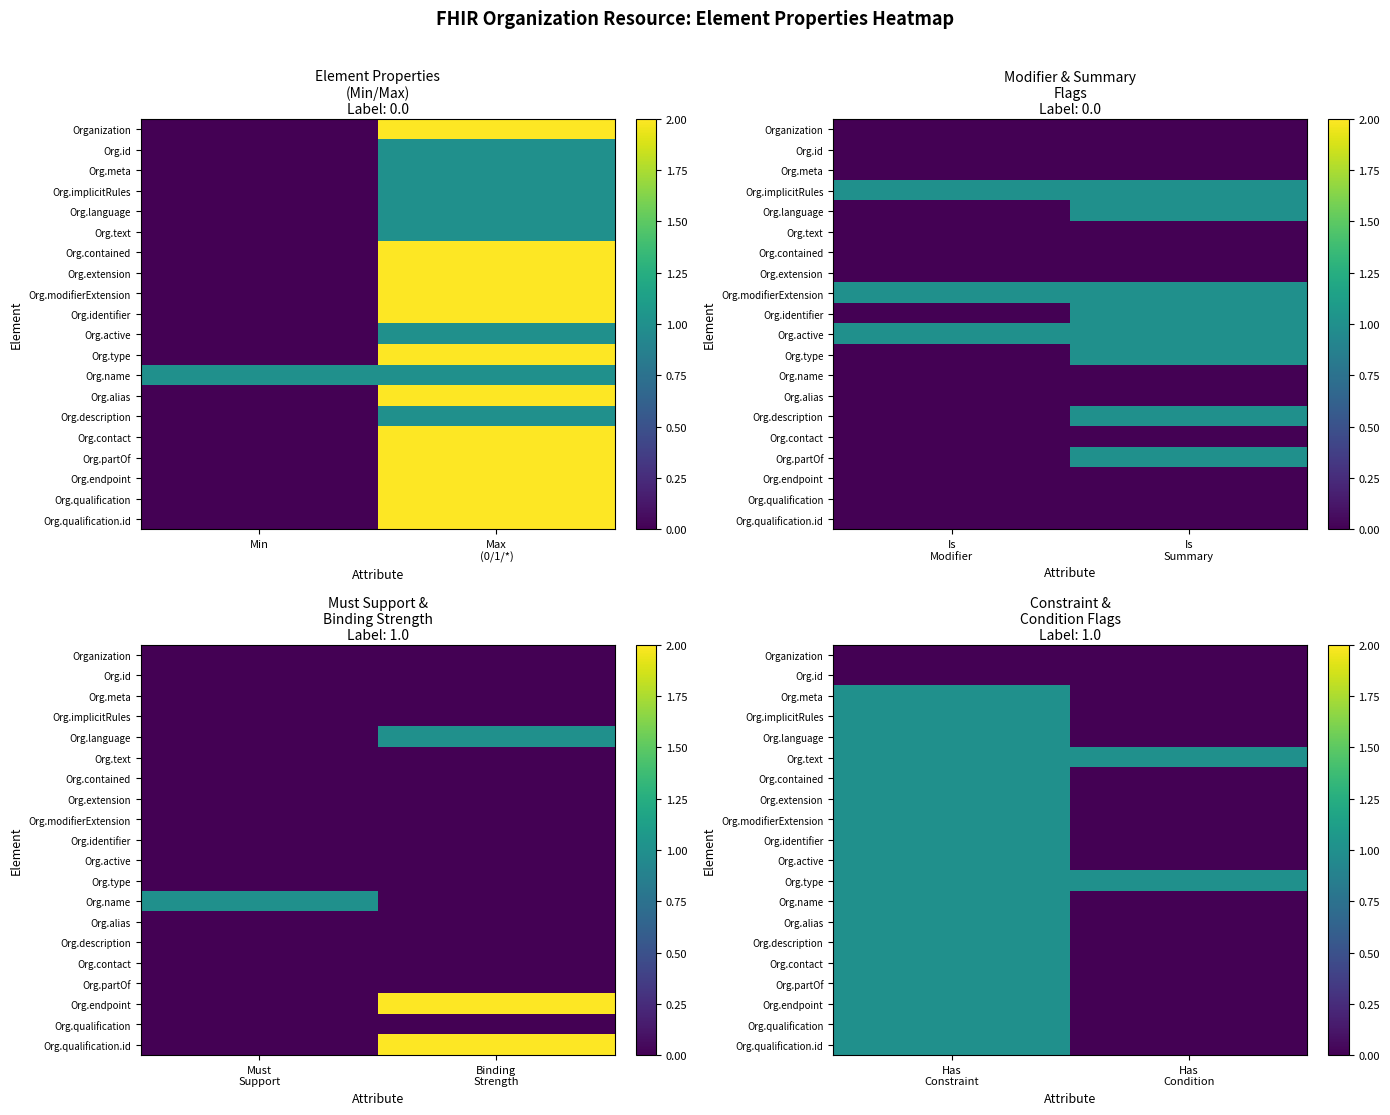

What is the spread (max minus min) of values at Has Constraint?

1